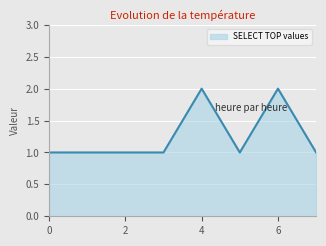

What is the sum of all values?

10